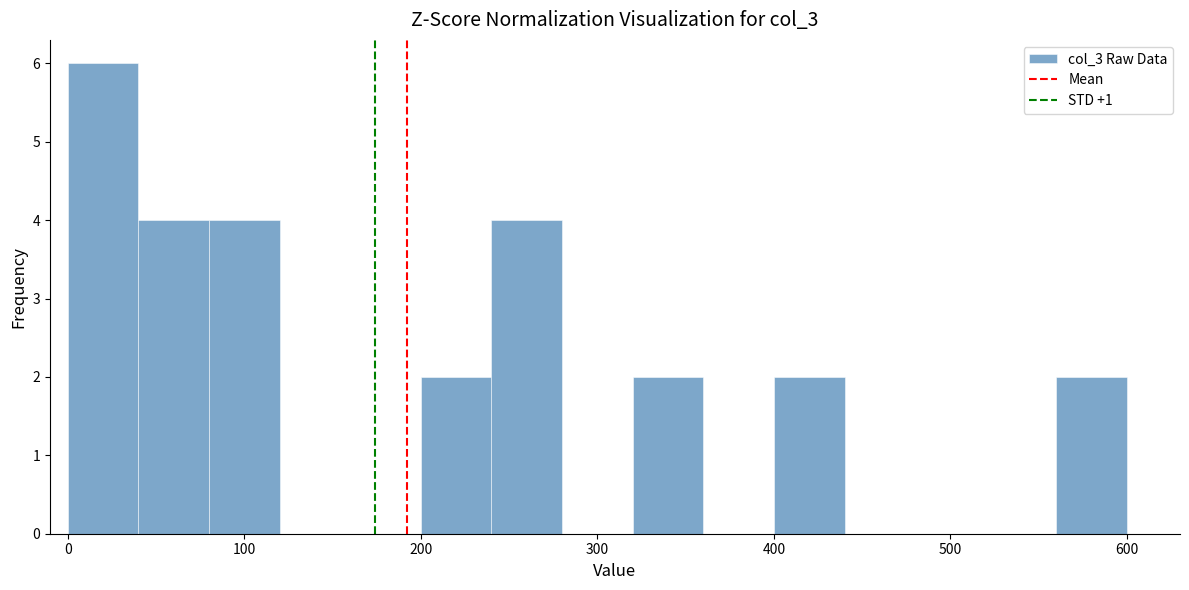

Reading left to right, transcribe this chart: for each bar, give the range it covers on the x-axis and its height. The values are not printed on the chart, so give them approximately, as read against the axis.

0 to 40: 6
40 to 80: 4
80 to 120: 4
120 to 160: 0
160 to 200: 0
200 to 240: 2
240 to 280: 4
280 to 320: 0
320 to 360: 2
360 to 400: 0
400 to 440: 2
440 to 480: 0
480 to 520: 0
520 to 560: 0
560 to 600: 2